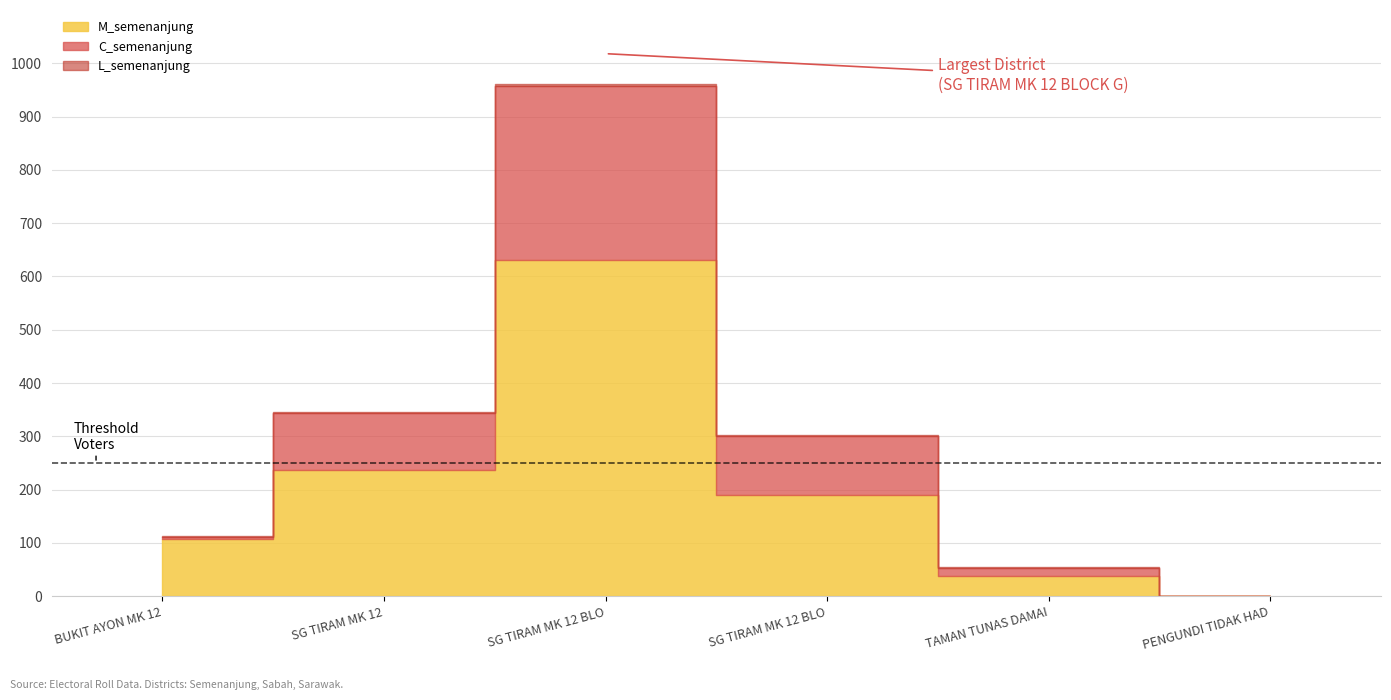

How many interior local peaks does the C_semenanjung series have?

1